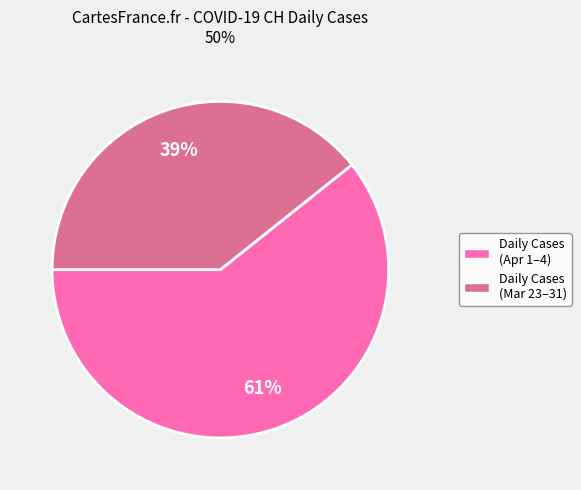

Does any single category account for the majority?

Yes